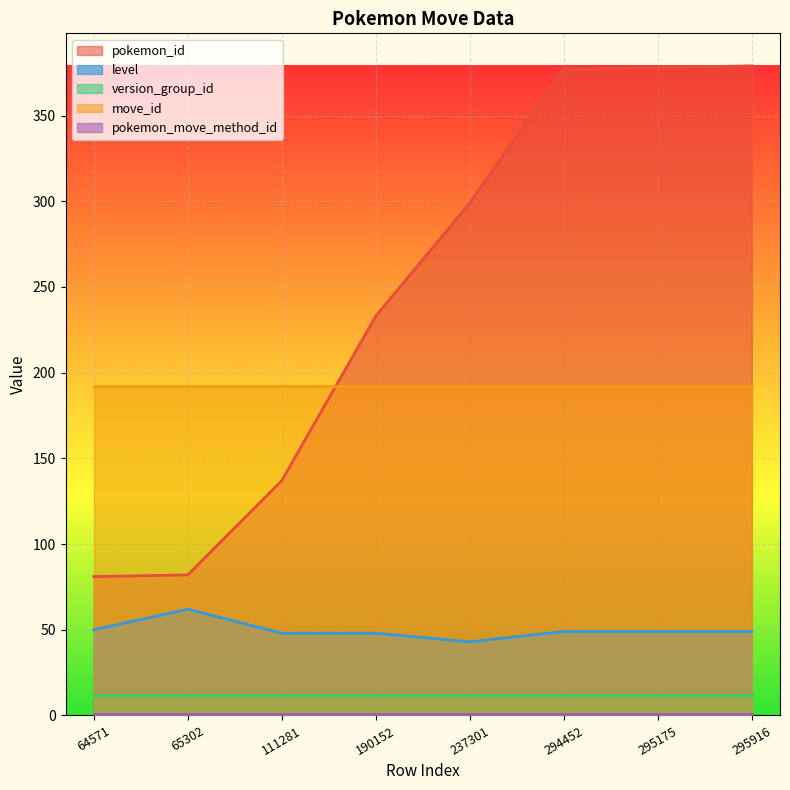

What are all the series names shown in the legend?

pokemon_id, level, version_group_id, move_id, pokemon_move_method_id